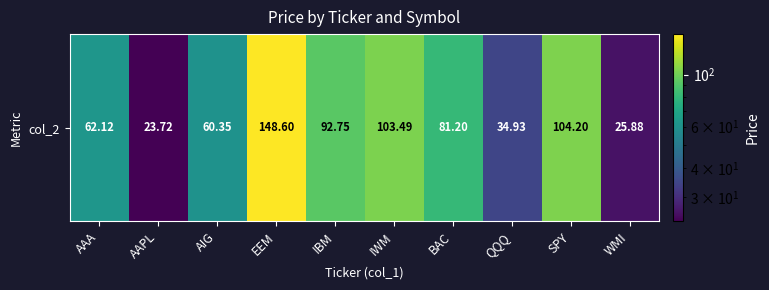

What is the approximate value at AIG?

60.4